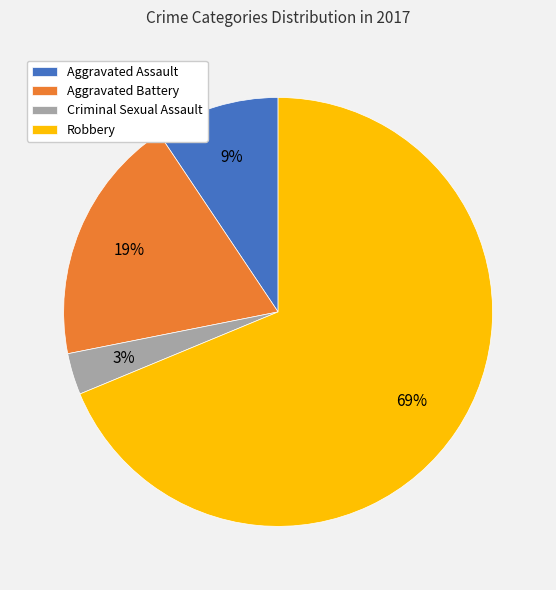

How many segments does this pie chart have?

4